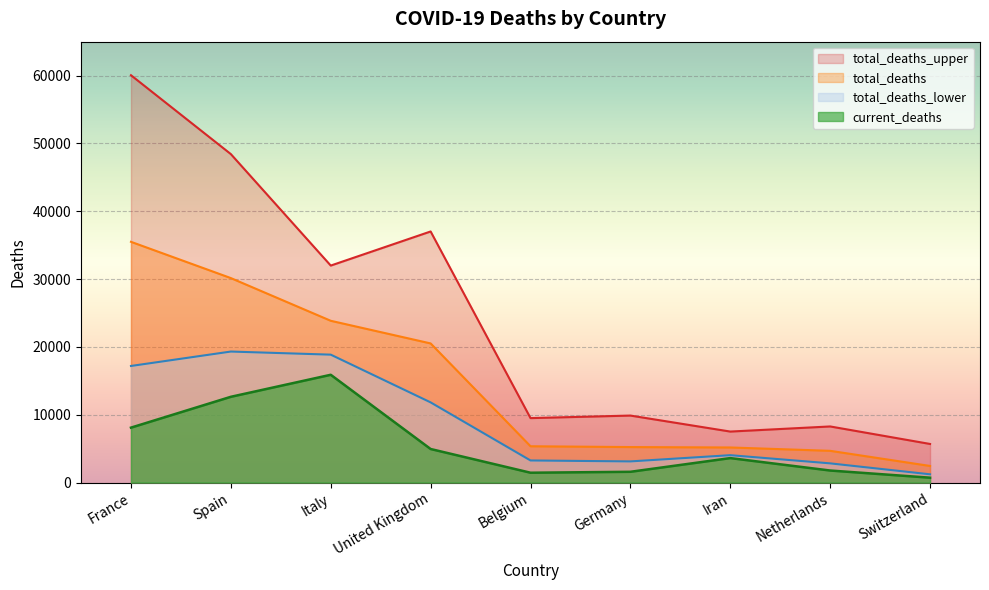

At which category is the sum across all series the highest?

France